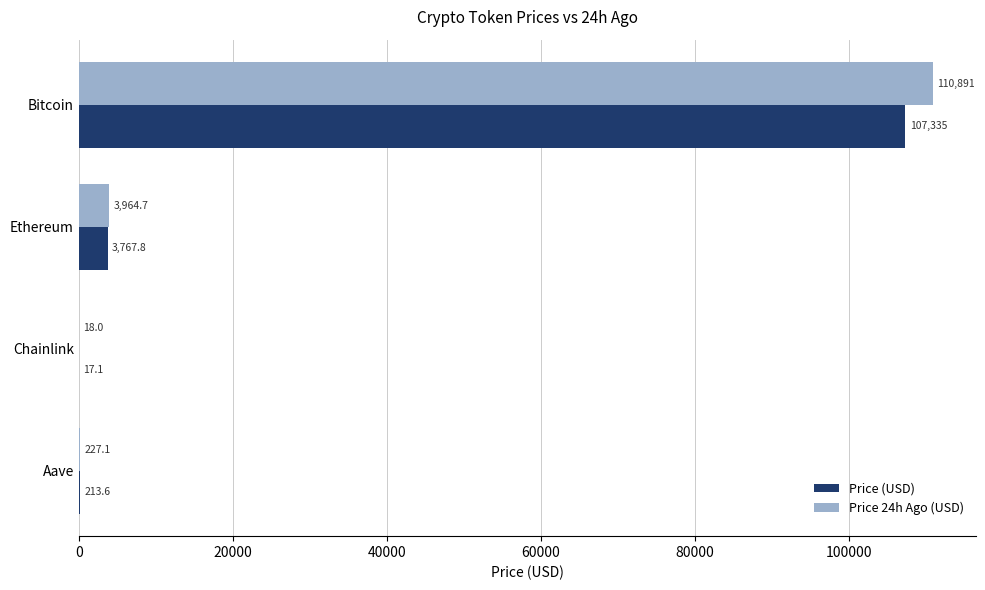

What is the sum of all Price 24h Ago (USD) values?

115100.8